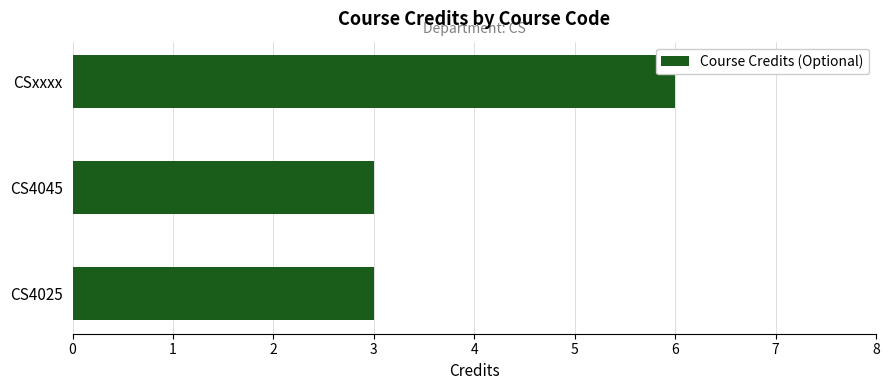

What is the ratio of the value at CSxxxx to the value at CS4045?

2.0